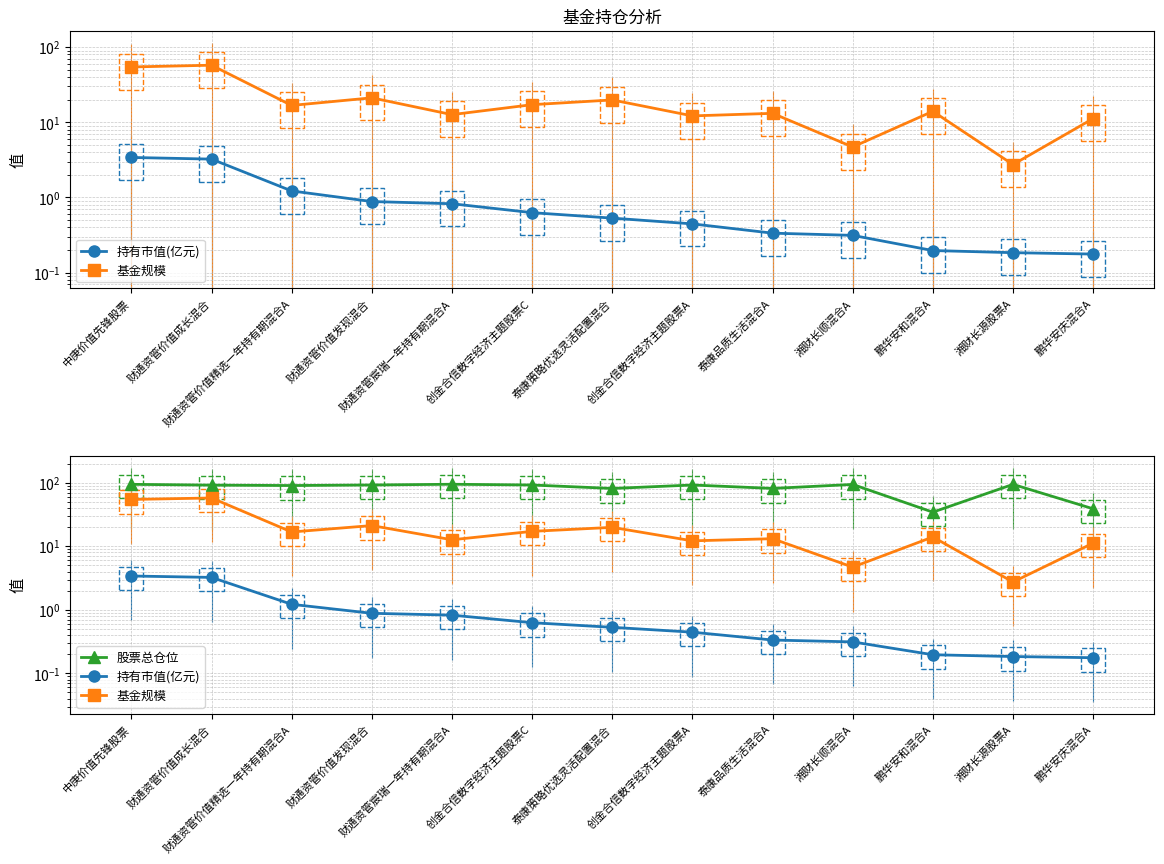

At how many categories does at least one series exceed 34?

13